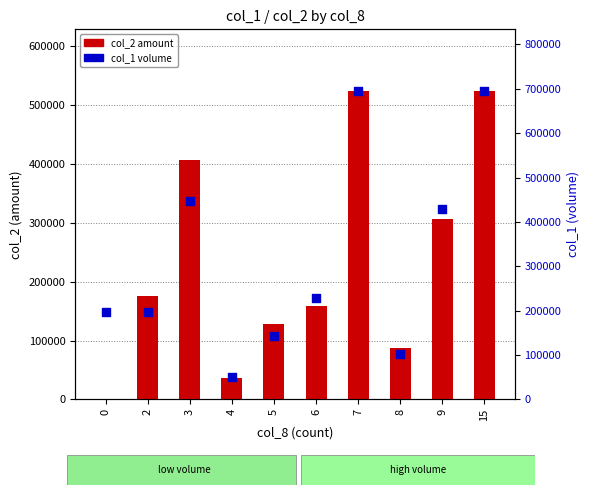

At which category is the sum across all series the highest?

7